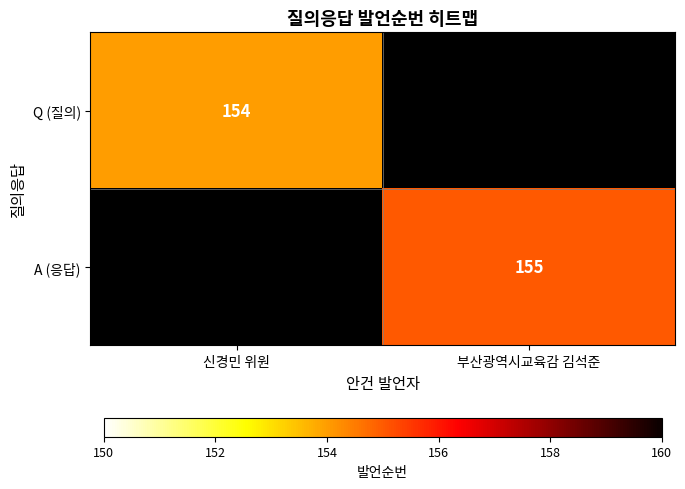

The value of A (응답) at 부산광역시교육감 김석준 is 155. True or false?

True